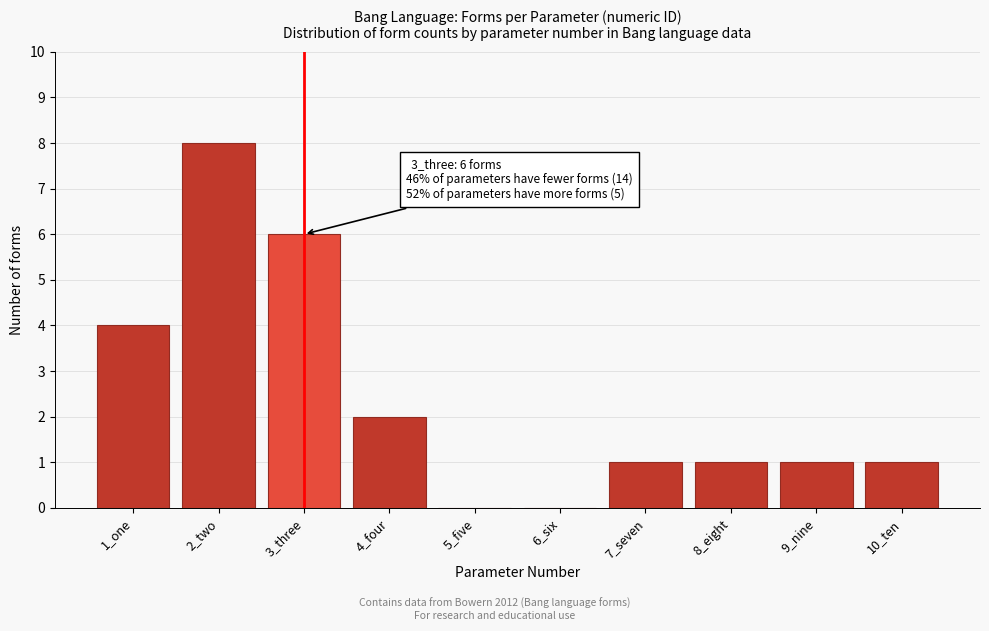

Reading right to left, extract all data points from this chart.

10_ten=1	9_nine=1	8_eight=1	7_seven=1	6_six=0	5_five=0	4_four=2	3_three=6	2_two=8	1_one=4